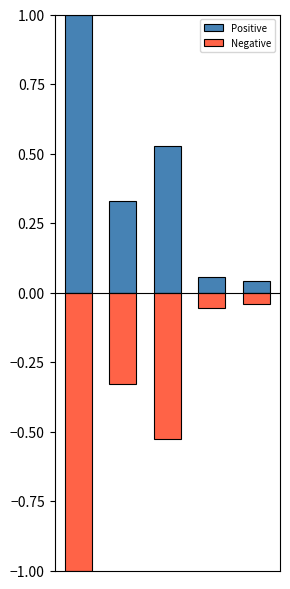

At how many categories does at least one series exceed 0?

5